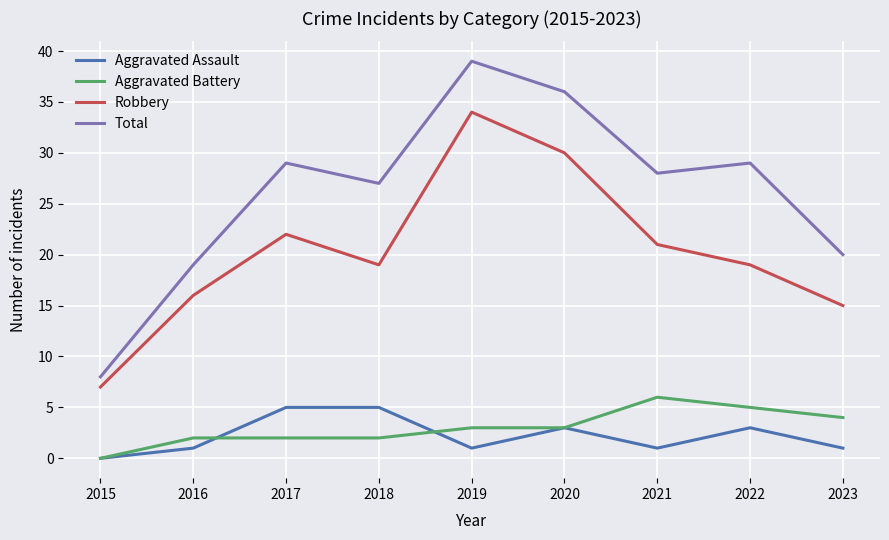

True or false: Aggravated Battery and Total cross at least once.

False